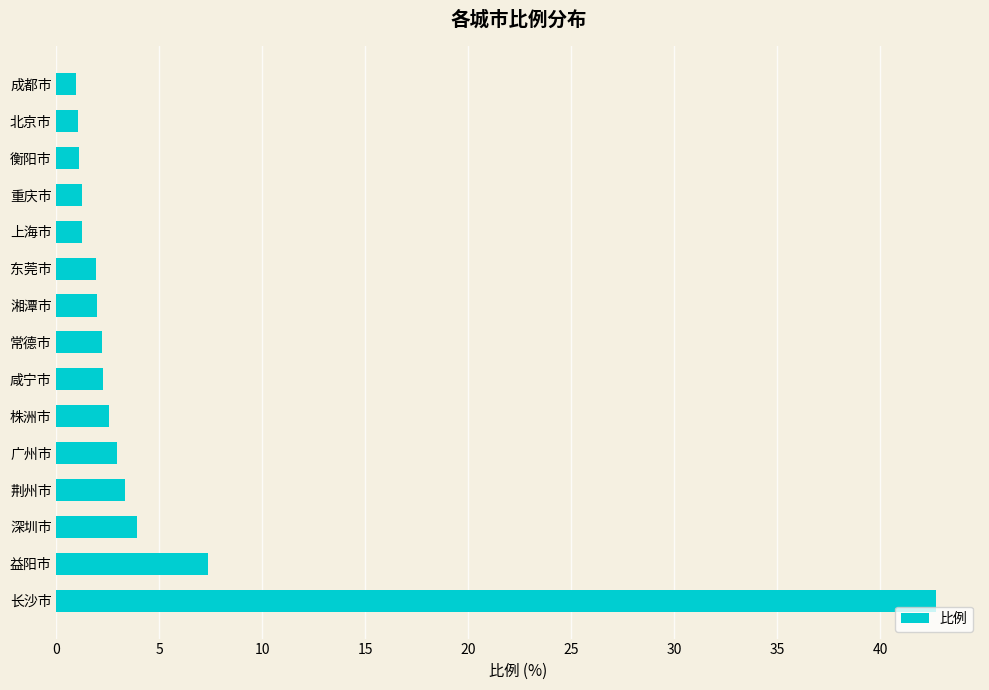

True or false: the data shows 1.0 at 北京市.

True